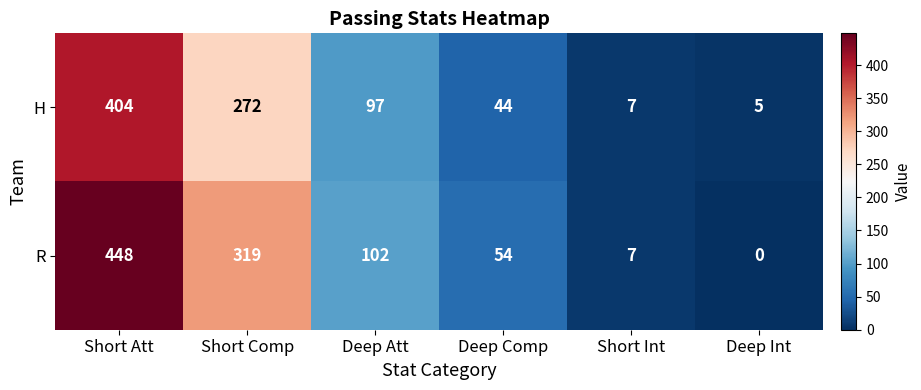

At which label does H first exceed 97?

Short Att